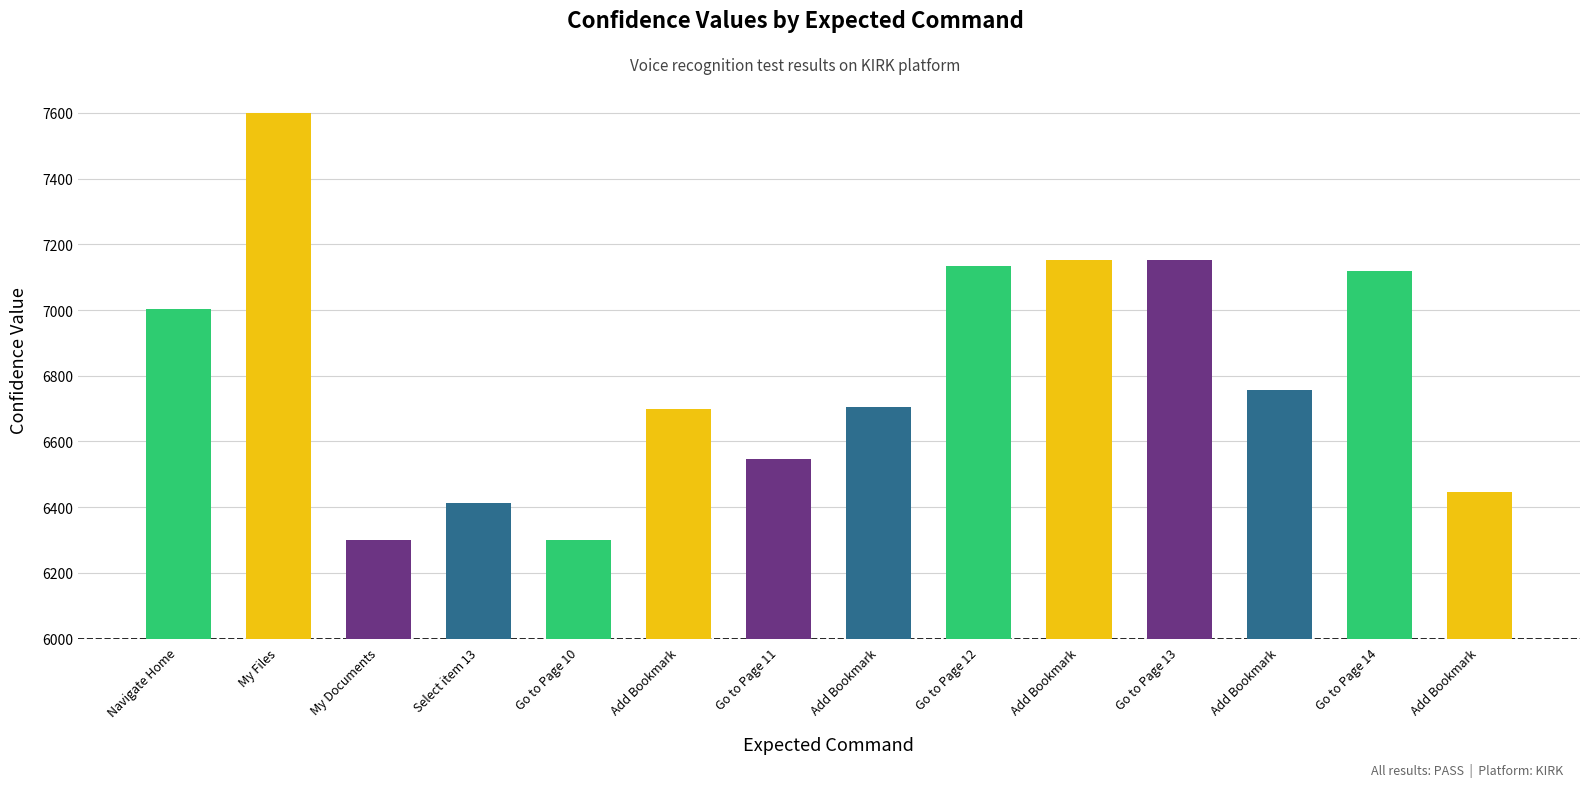

What is the label of the 10th bar from the left?

Add Bookmark